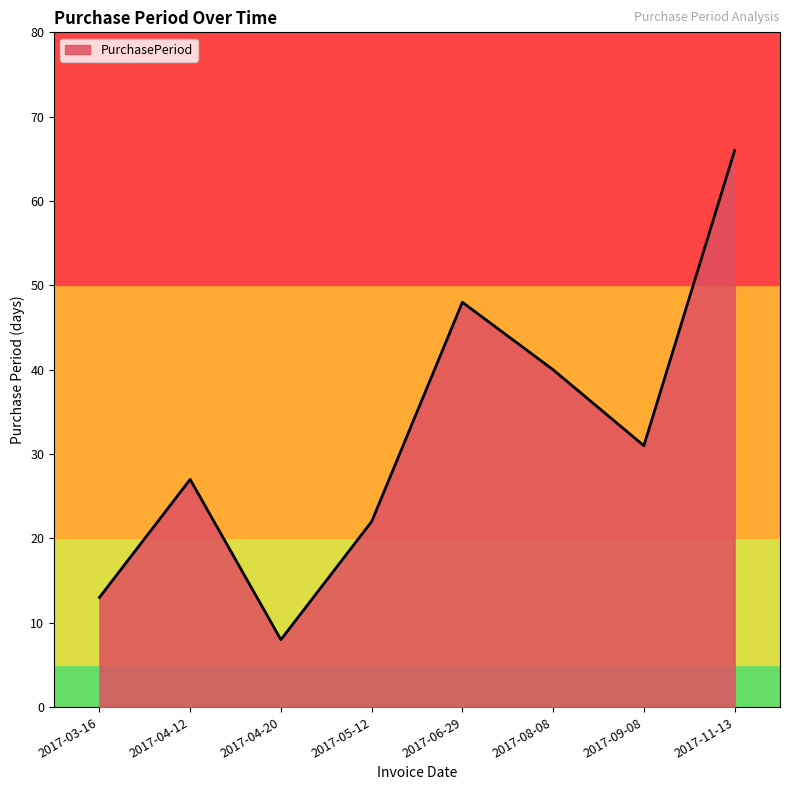

What is the difference between the maximum and minimum values?

58